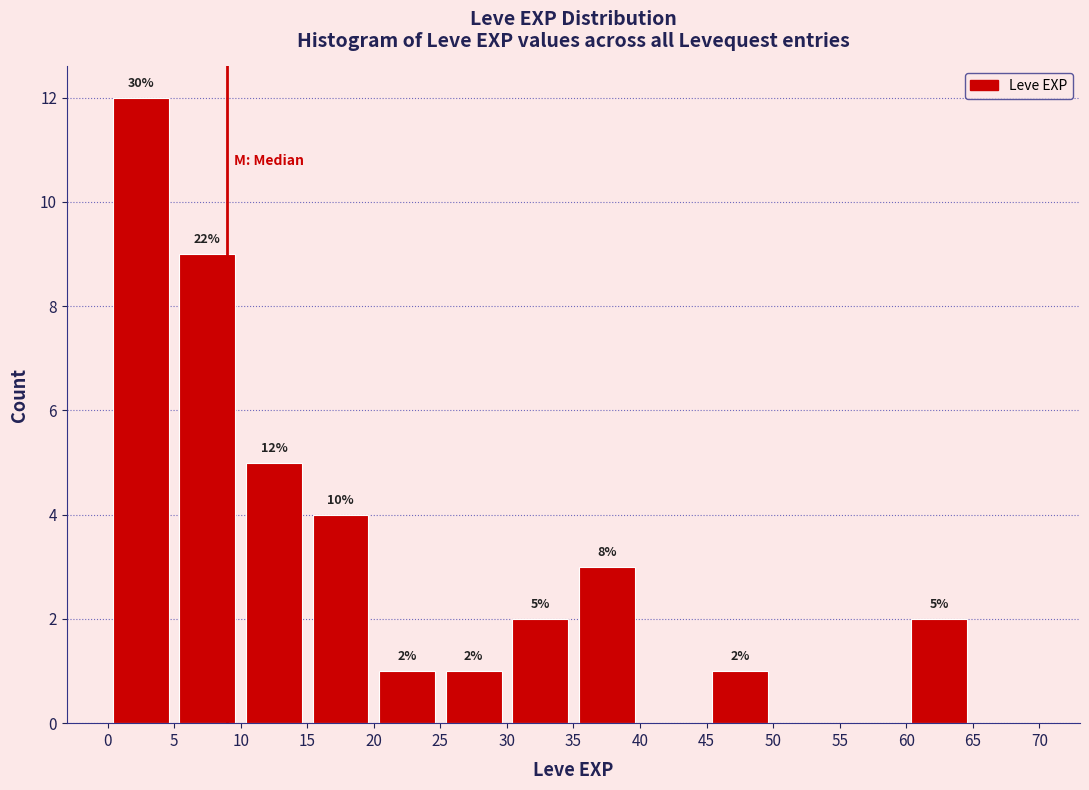

Over which range of the x-axis is the bar tallest?

0 to 5